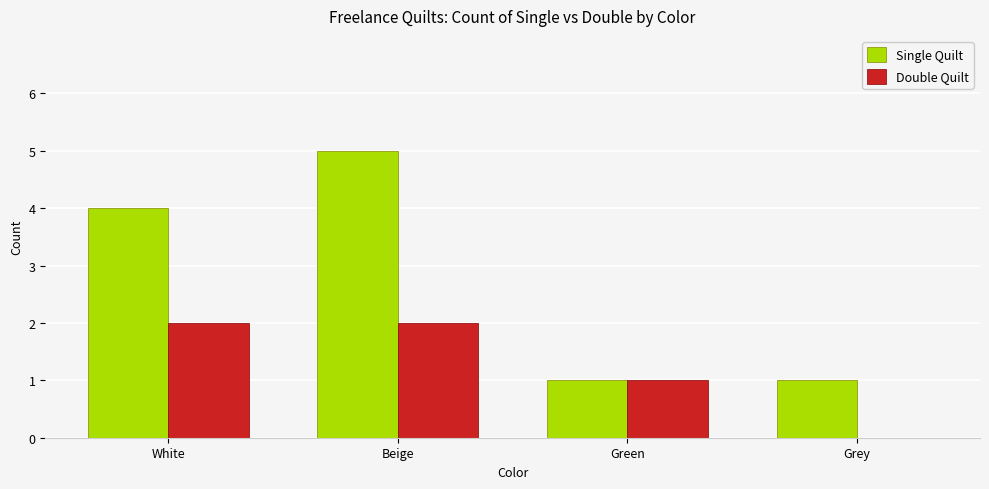

The Double Quilt series shows 1 at White. True or false?

False